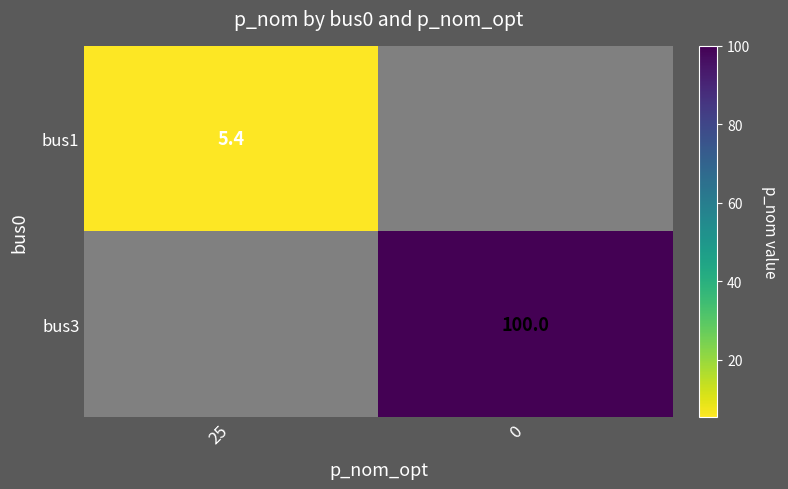

The value of bus3 at 0 is 100.0. True or false?

True